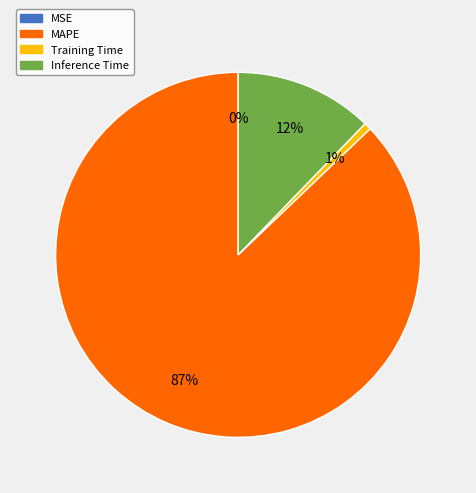

Is the sum of MAPE and Training Time greater than half?

Yes